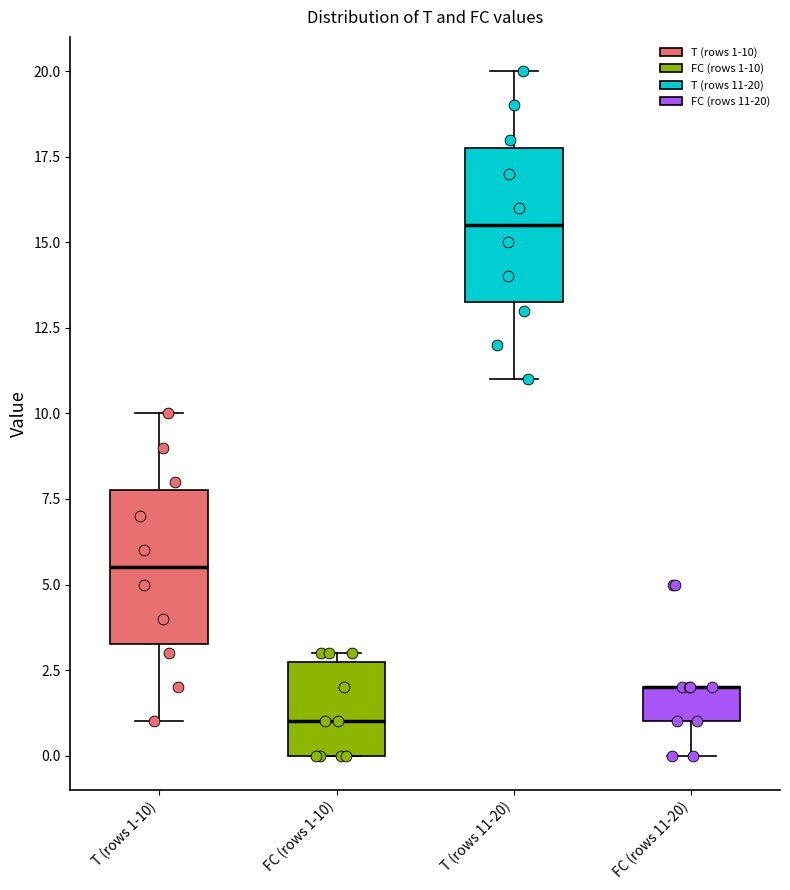

Reading left to right, read every box against the y-axis: the position of its median line, the range the box covers, and the ends of its whiskers. The values are not printed on the chart, so give them approximately, as read against the axis.

T (rows 1-10): median 5.5, box 3.5 to 8.0, whiskers 1.0 to 10.0
FC (rows 1-10): median 1.0, box 0.0 to 3.0, whiskers 0.0 to 3.0 (just above the box's upper edge)
T (rows 11-20): median 15.5, box 13.5 to 18.0, whiskers 11.0 to 20.0
FC (rows 11-20): median 2.0 (drawn on the box's upper edge), box 1.0 to 2.0, whiskers 0.0 to 2.0